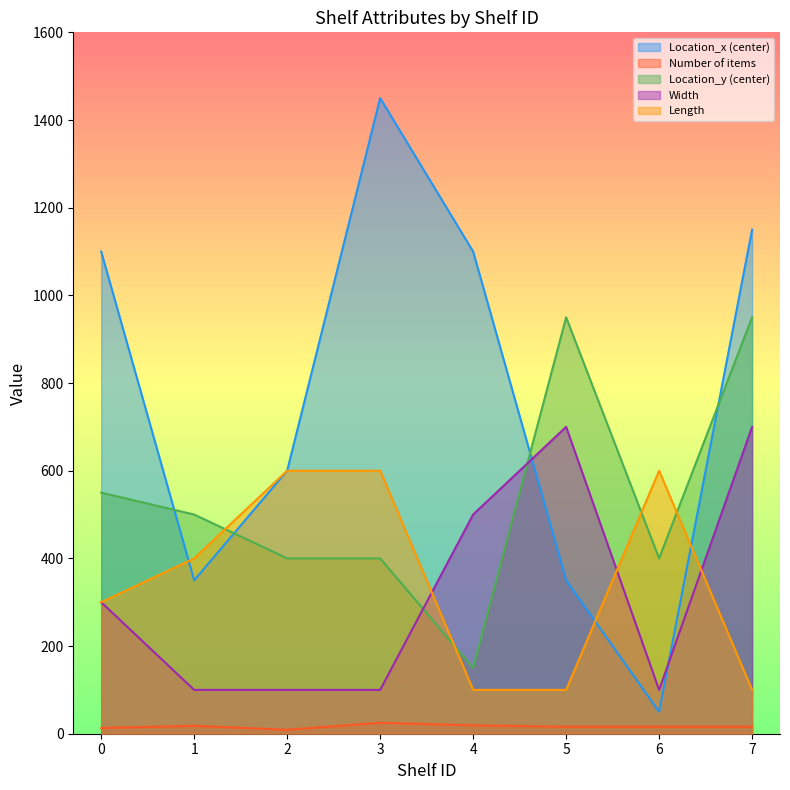

How many data points in Number of items are less than 16?

2